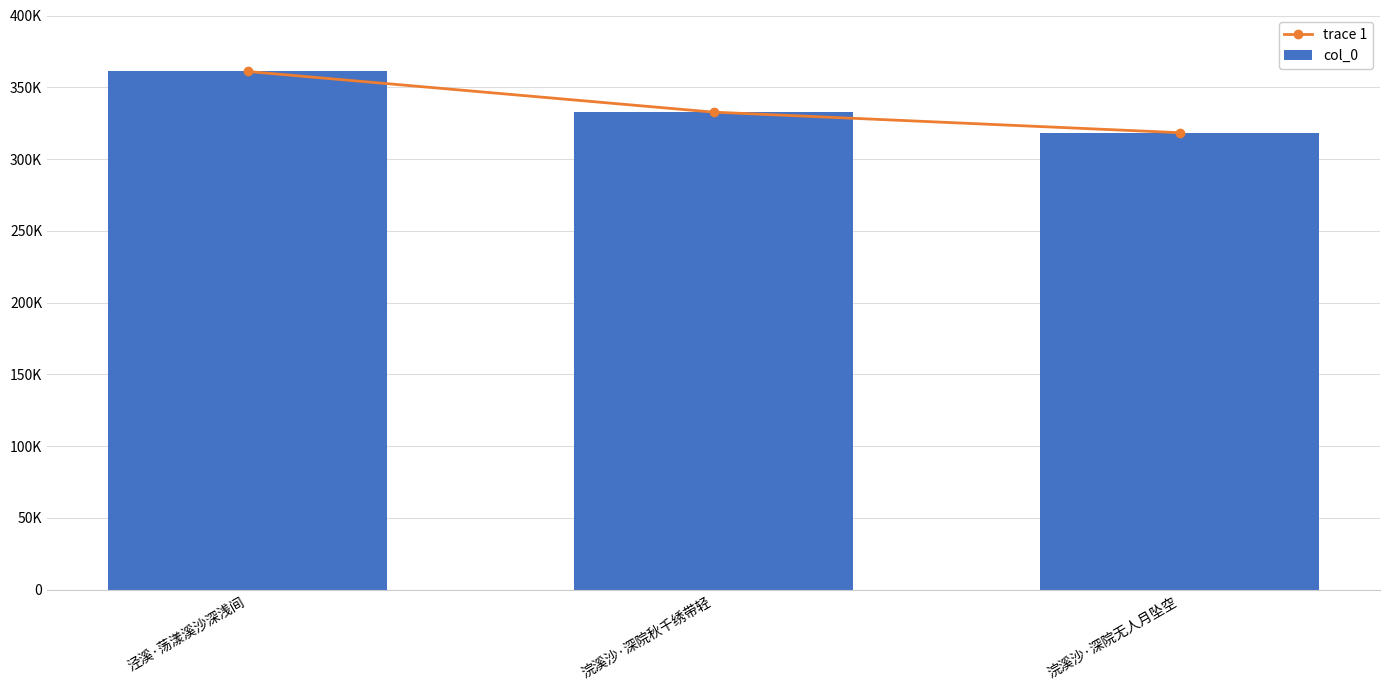

Which series has the largest total across all categories?

trace 1